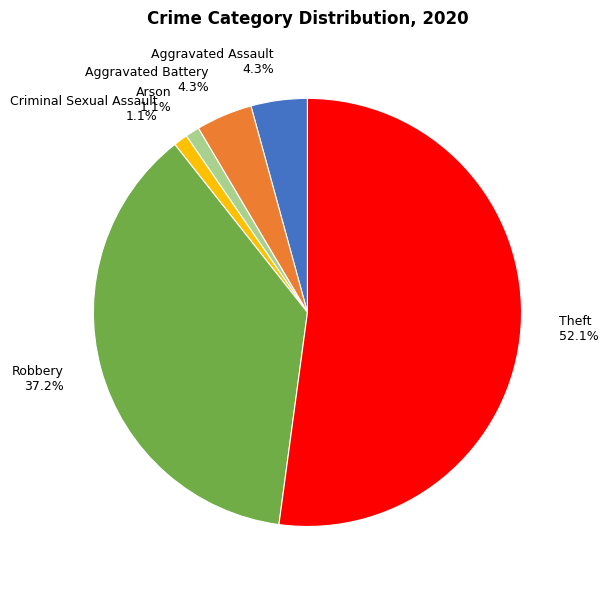

Does any single category account for the majority?

Yes